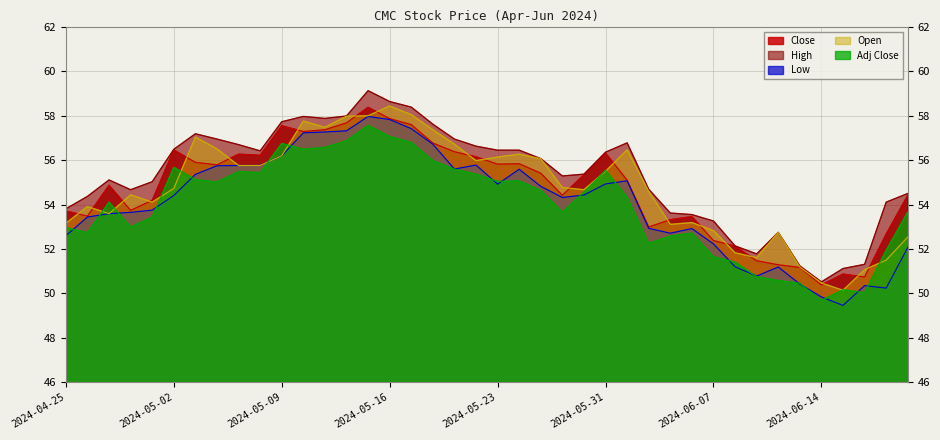

How many lines are shown in the chart?

5